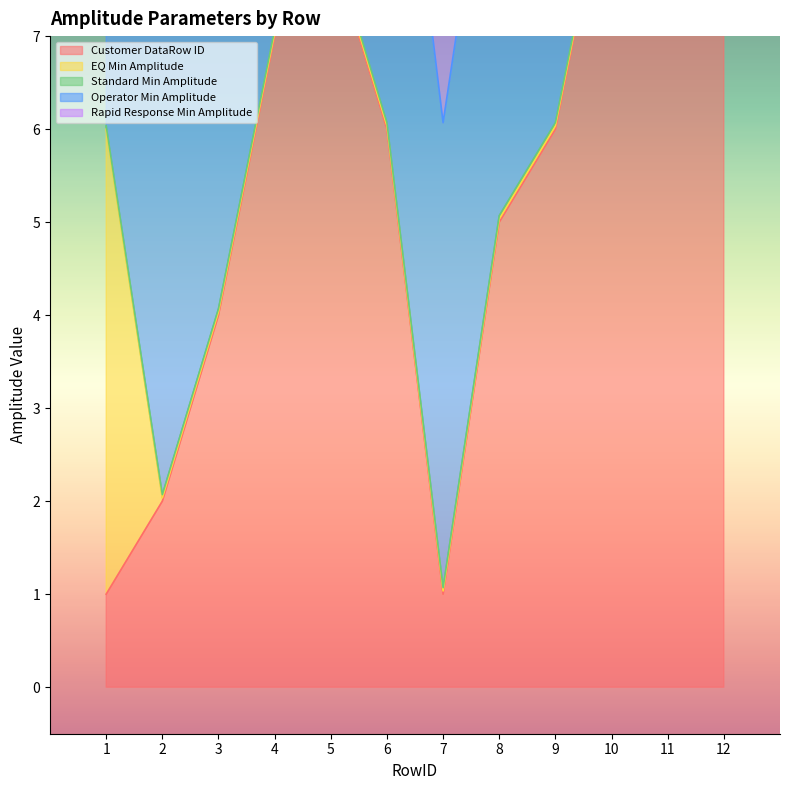

How many lines are shown in the chart?

5